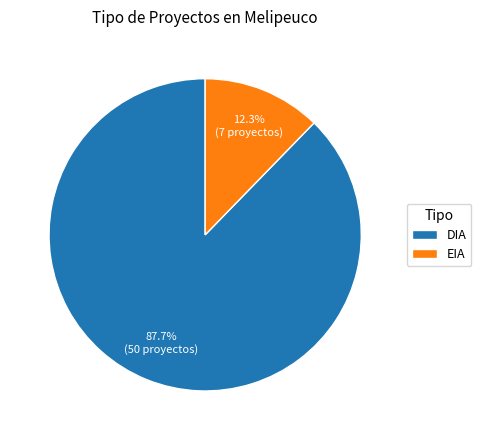

The EIA slice represents 12% of the pie. True or false?

True